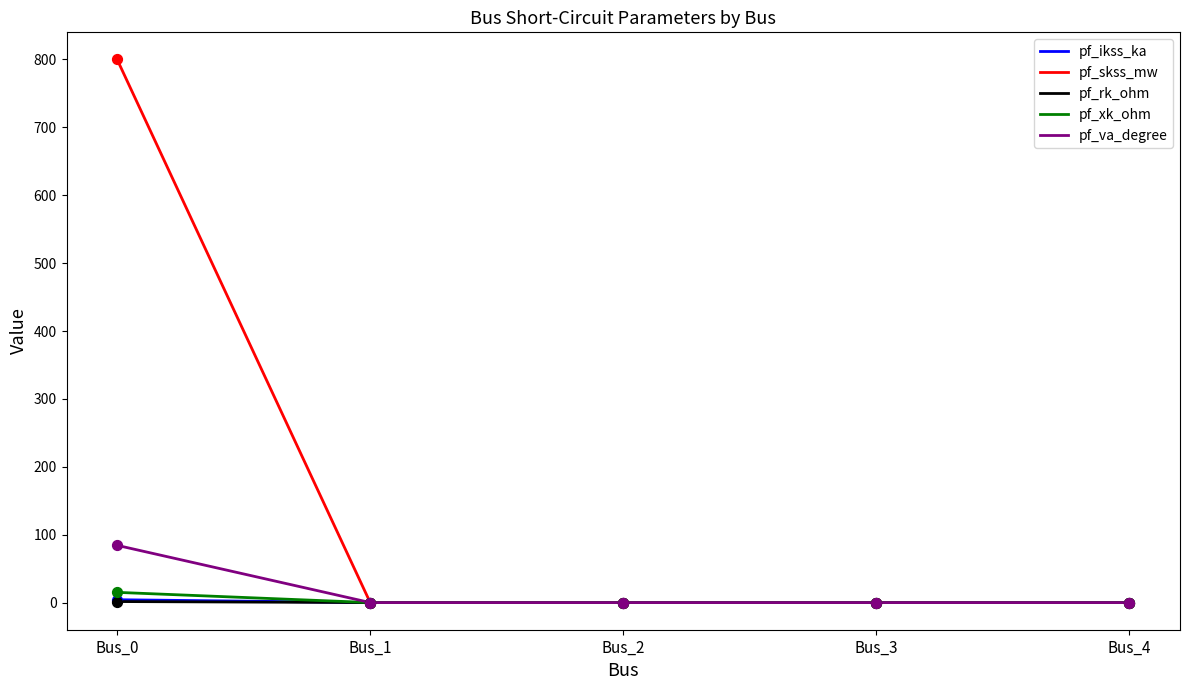

At which category is the sum across all series the highest?

Bus_0